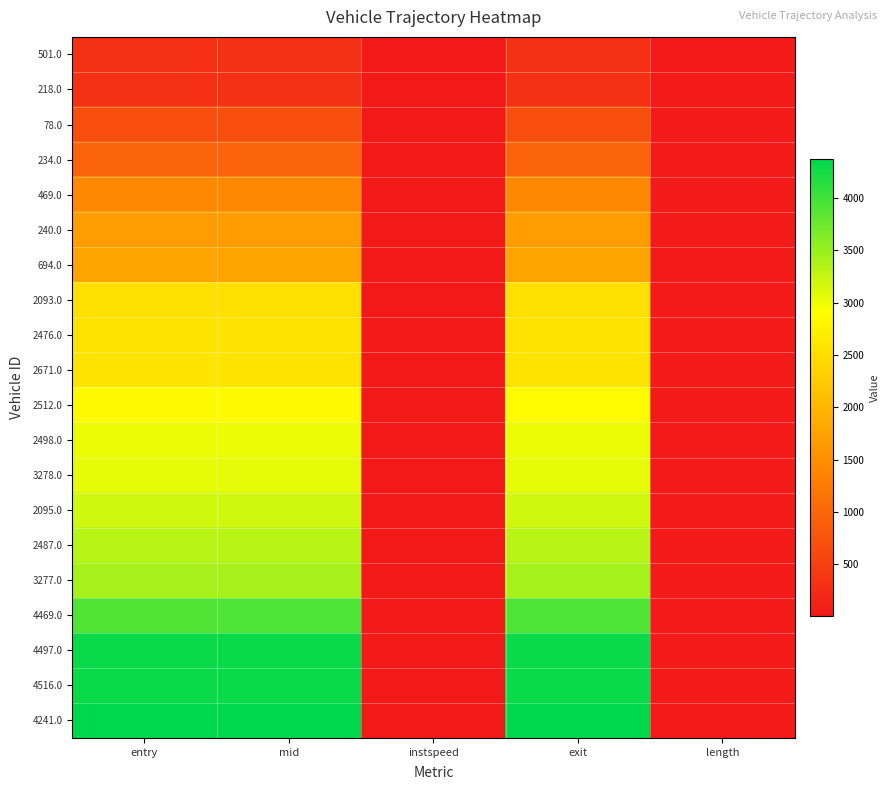

Which label corresponds to the largest value in the chart?

exit